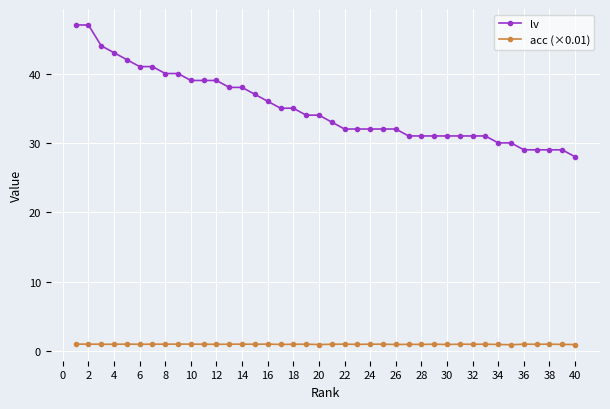

True or false: acc (×0.01) and lv intersect in this chart.

False